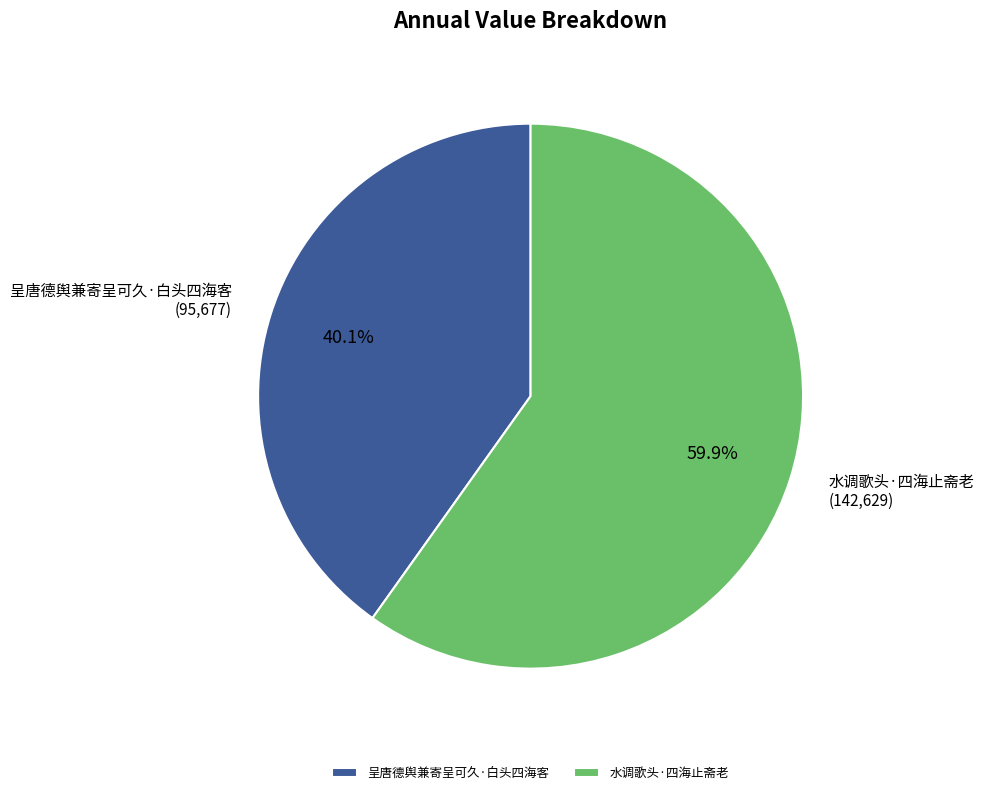

Count the number of slices in the pie.

2